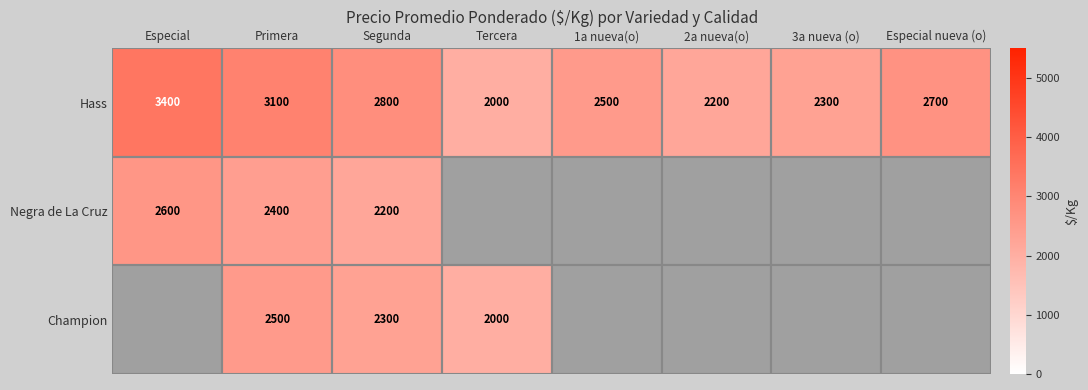

What is the difference between the maximum and minimum values in the Hass series?

1400